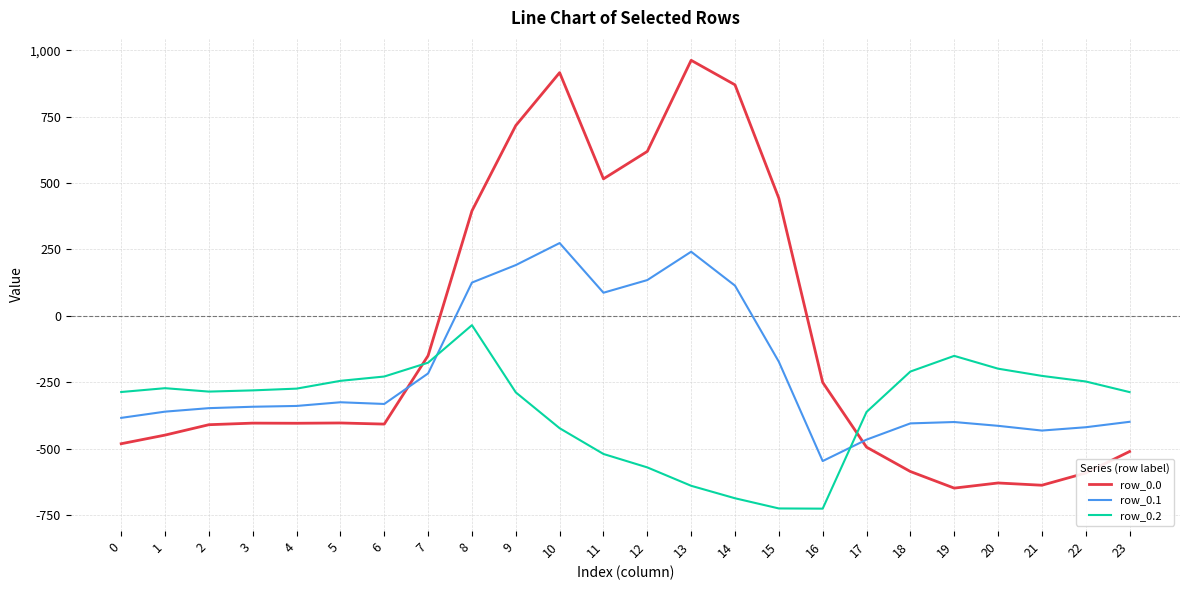

What is the total value across all series at 14?

296.5